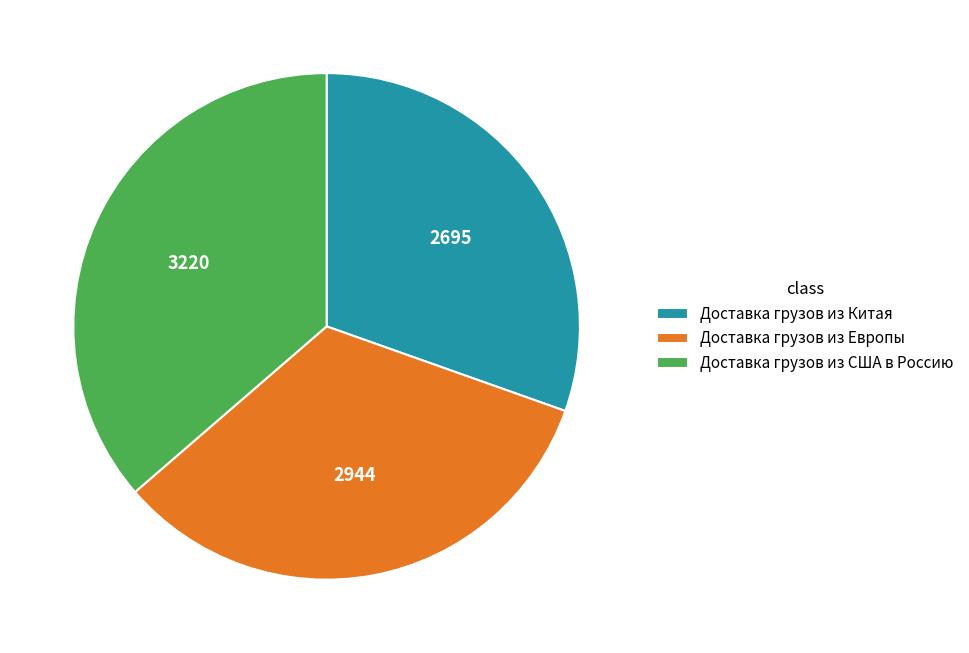

Combined, do Доставка грузов из США в Россию and Доставка грузов из Китая account for over 50%?

Yes